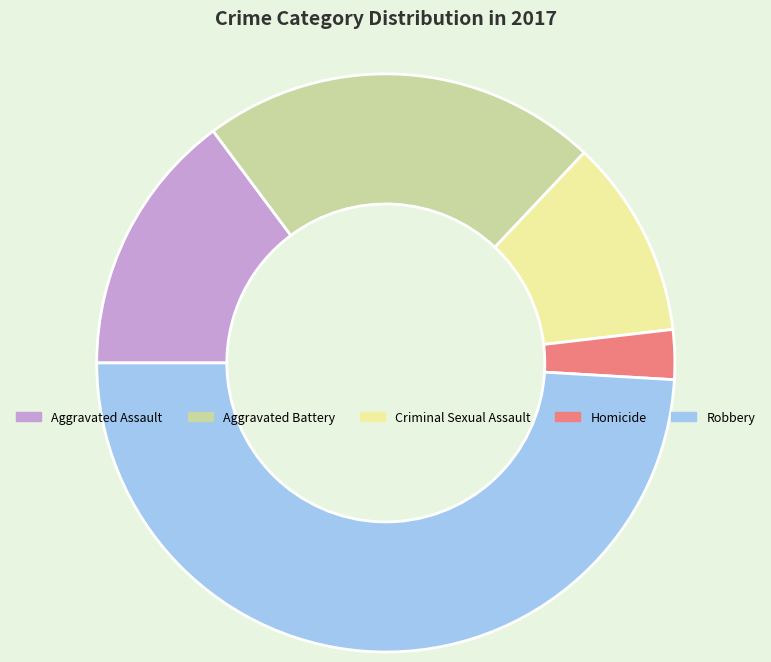

Which slice is the smallest?

Homicide